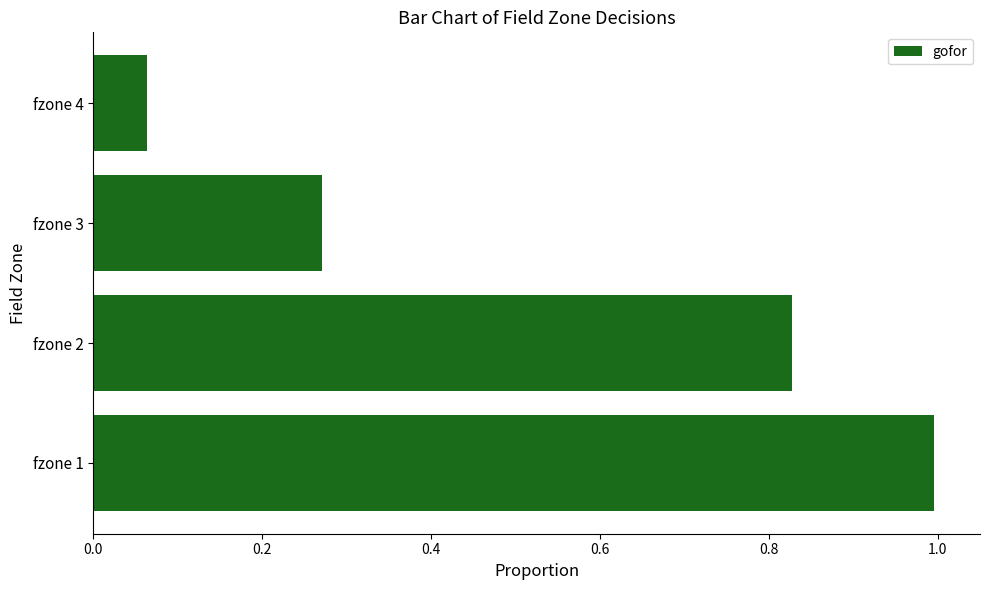

Where is the data nearest to the value 0?

fzone 4